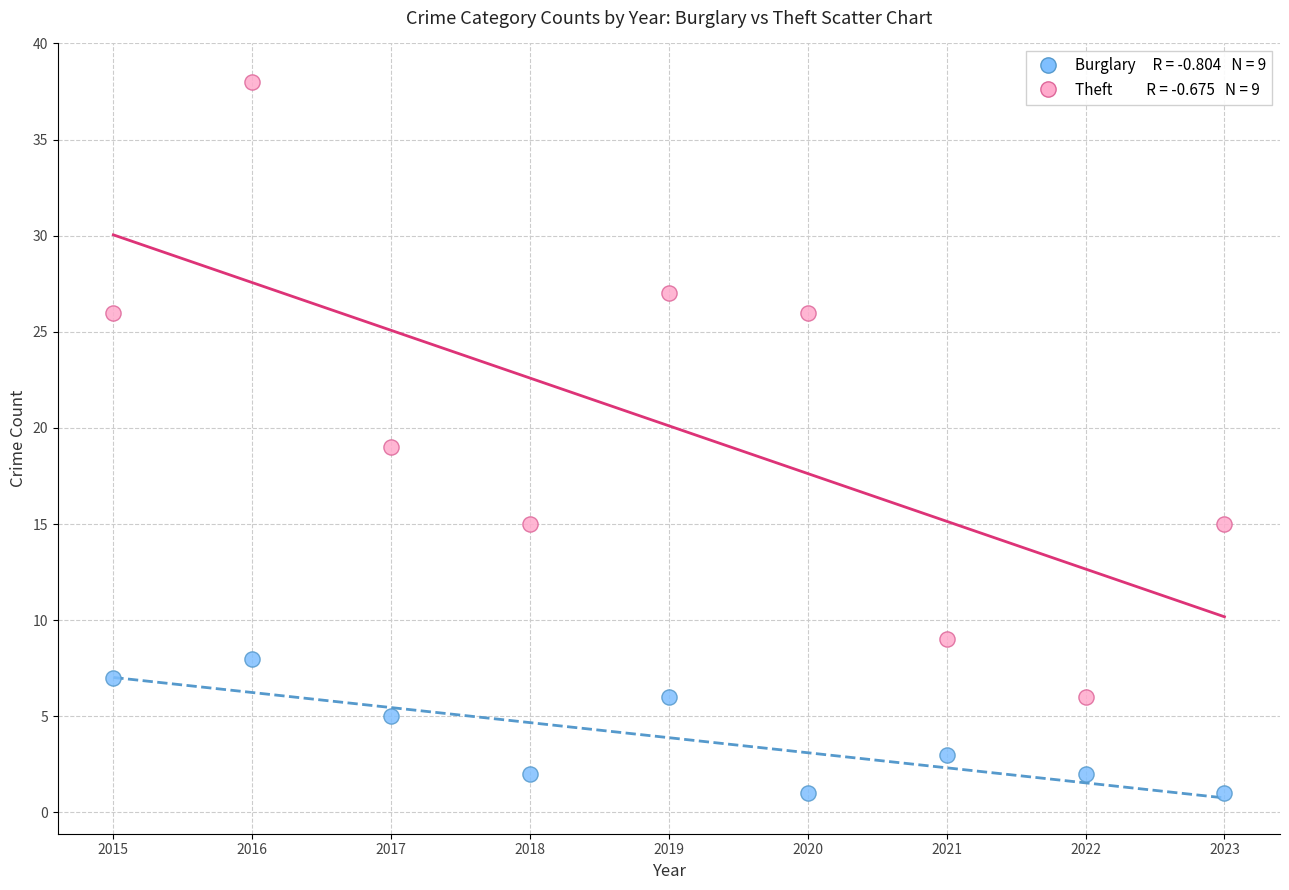

Across all data points, what is the range of Y values (max minus min)?

37